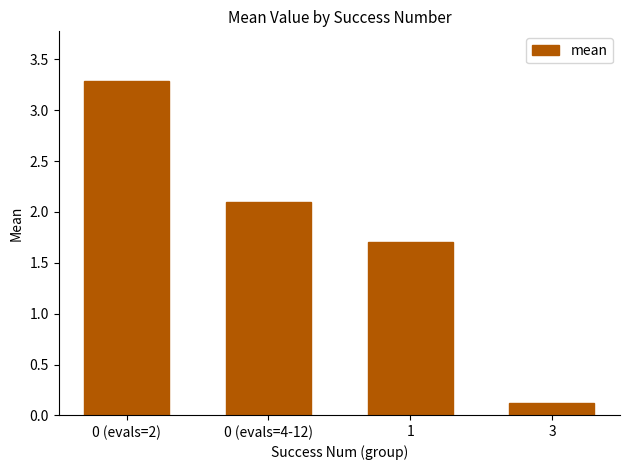

List the labels in order of value, smallest first.

3, 1, 0 (evals=4-12), 0 (evals=2)